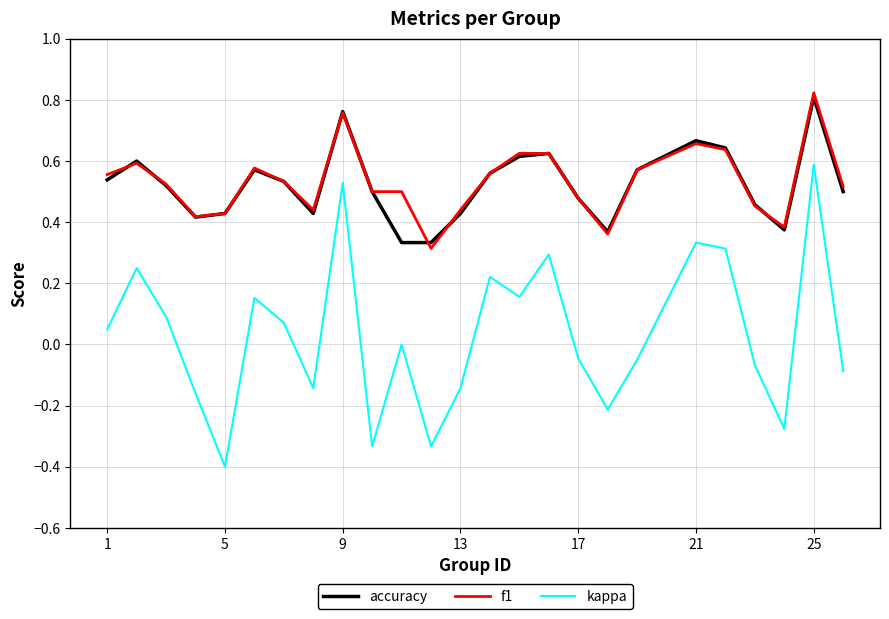

True or false: accuracy and kappa cross at least once.

False